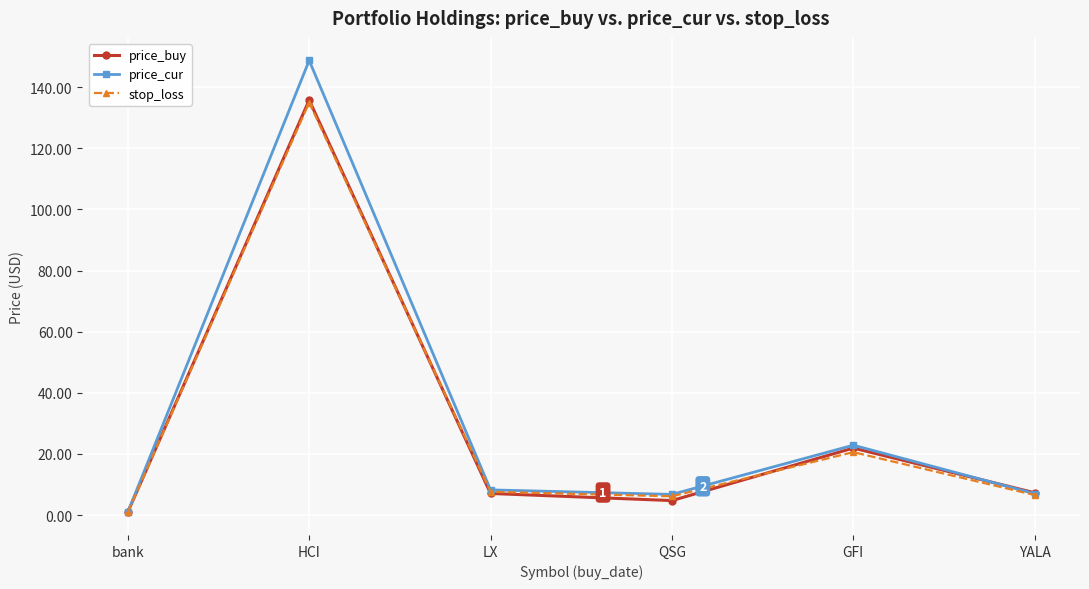

At which label does price_cur first exceed 8?

HCI